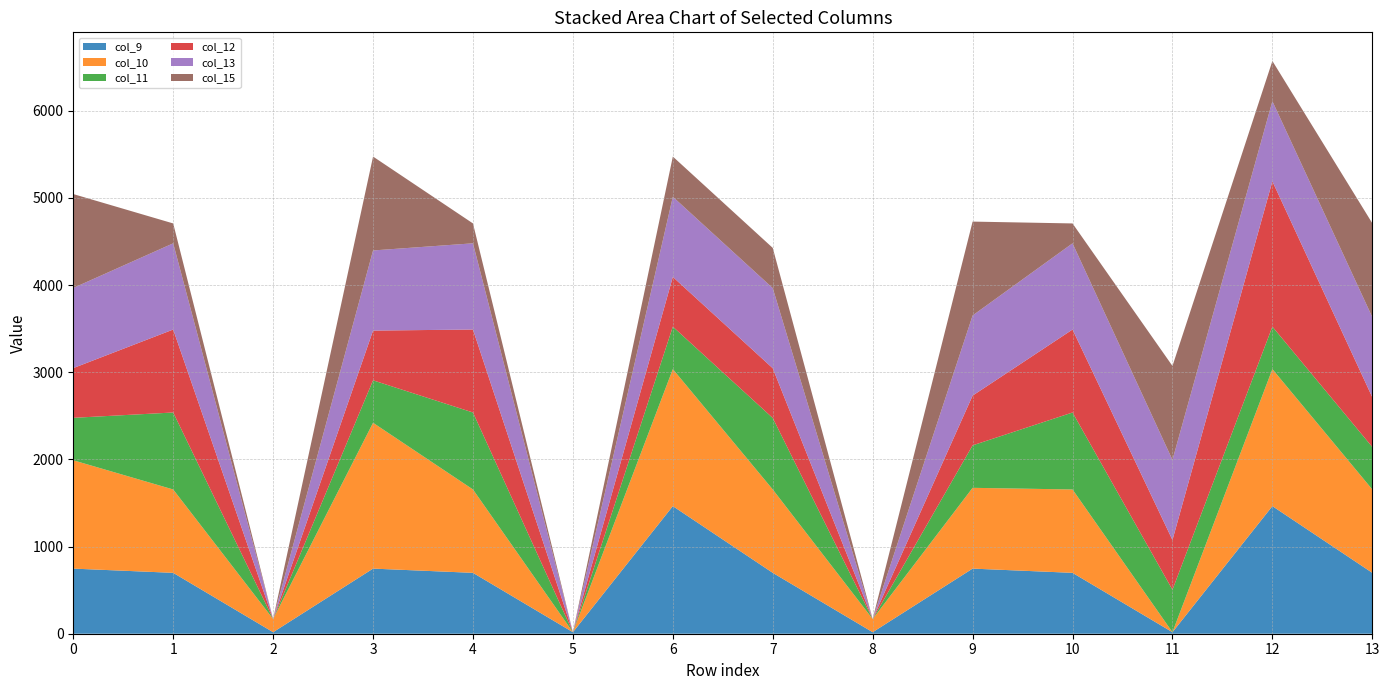

Reading left to right, list all the values displayed in this chart.

col_9: 747.1	698.6	17.6	747.1	698.6	17.6	1464.0	698.6	17.6	747.1	698.6	17.6	1464.0	698.6
col_10: 1242.8	956.4	151.2	1673.1	956.4	0.0	1572.1	956.4	151.2	926.9	956.4	0.0	1572.1	956.4
col_11: 487.0	883.2	0.0	487.0	883.2	0.0	487.0	820.0	0.0	487.0	883.2	487.0	487.0	487.0
col_12: 570.8	951.9	0.0	570.8	951.9	0.0	570.8	570.8	0.0	570.8	951.9	570.8	1667.4	570.8
col_13: 919.3	989.1	0.0	919.3	989.1	0.0	919.3	919.3	0.0	919.3	989.1	919.3	919.3	919.3
col_15: 1077.3	228.1	0.0	1077.3	228.1	0.0	461.4	461.4	0.0	1077.3	228.1	1077.3	461.4	1077.3